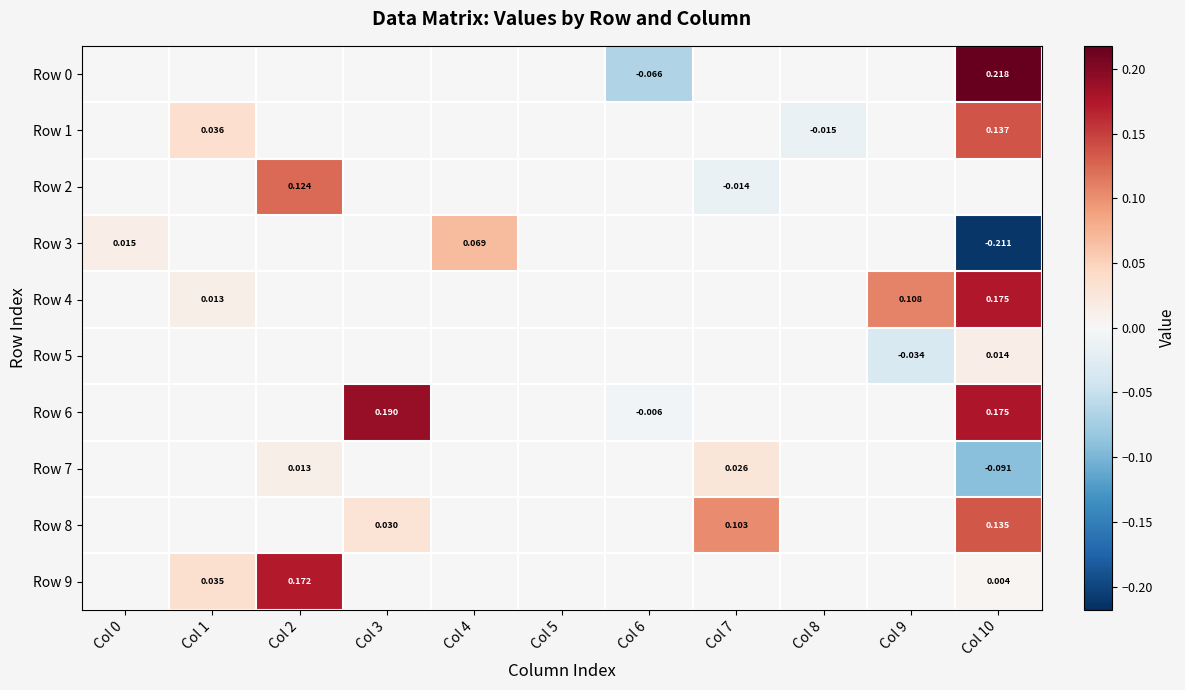

Which label corresponds to the smallest value in the chart?

Col 10